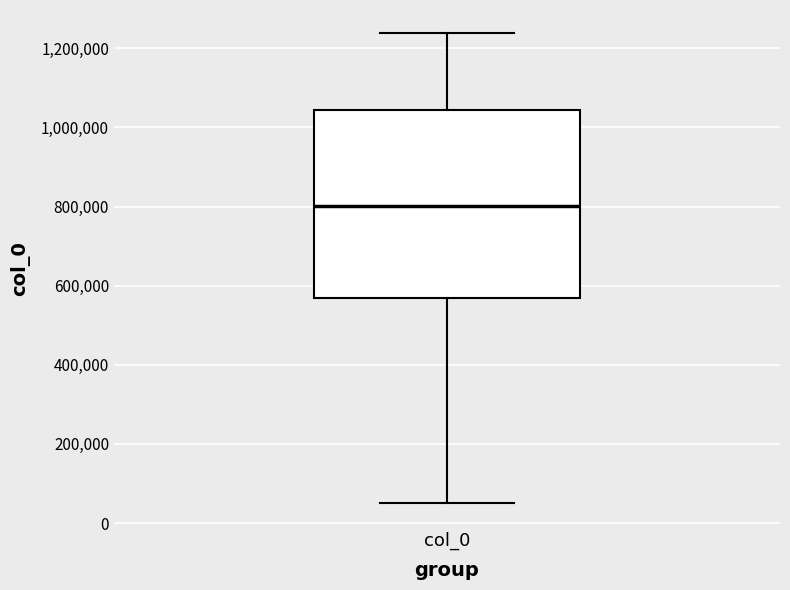

Read this box plot against the y-axis: the position of the median line, the range covered by the box, and the ends of both whiskers. The values are not printed on the chart, so give them approximately, as read against the axis.

median 800000, box 560000 to 1040000, whiskers 60000 to 1240000